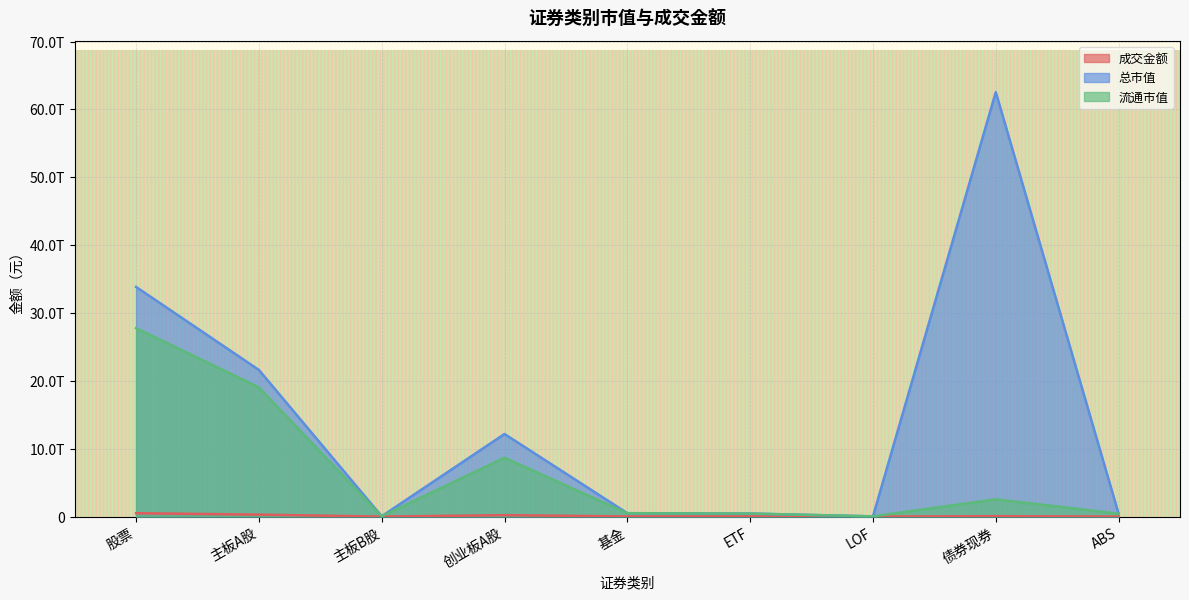

What is the minimum value shown in the chart?

40543274.0